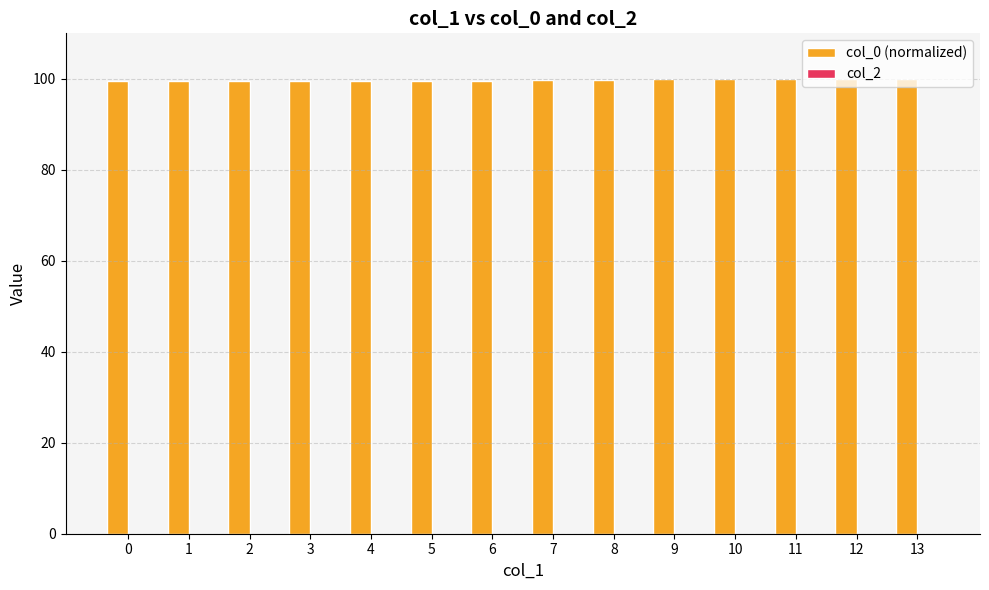

What is the sum of all values?

1396.2